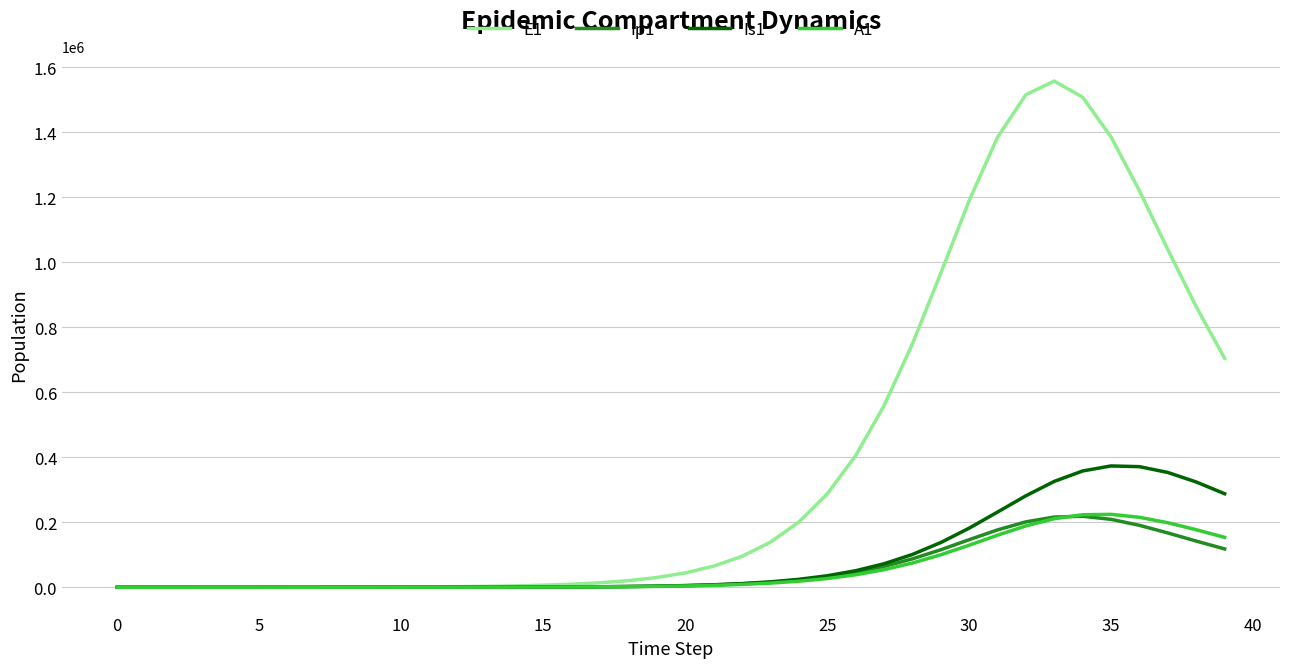

What is the greatest value displayed?

1557133.8